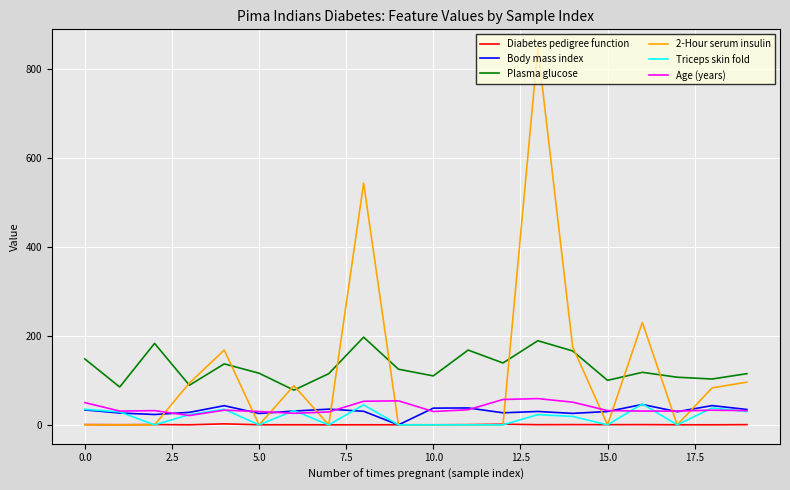

Which series has the largest range (max minus min)?

2-Hour serum insulin